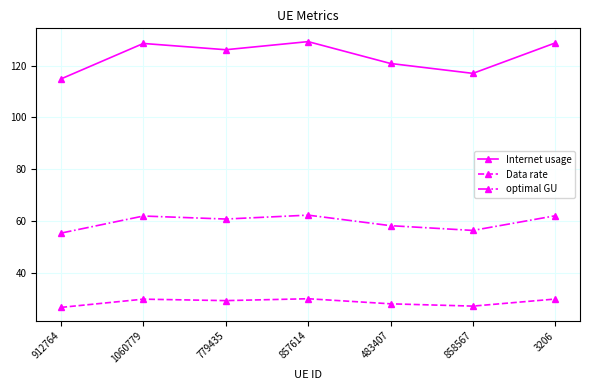

What is the difference between the maximum and minimum values in the Internet usage series?

14.4